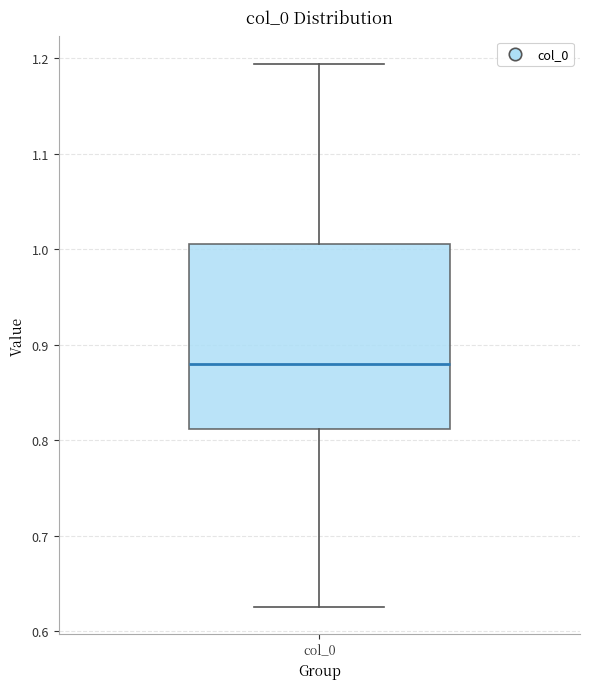

Where does the lower whisker of the box for col_0 end on the y-axis? The values are not printed on the chart, so give them approximately, as read against the axis.

0.63